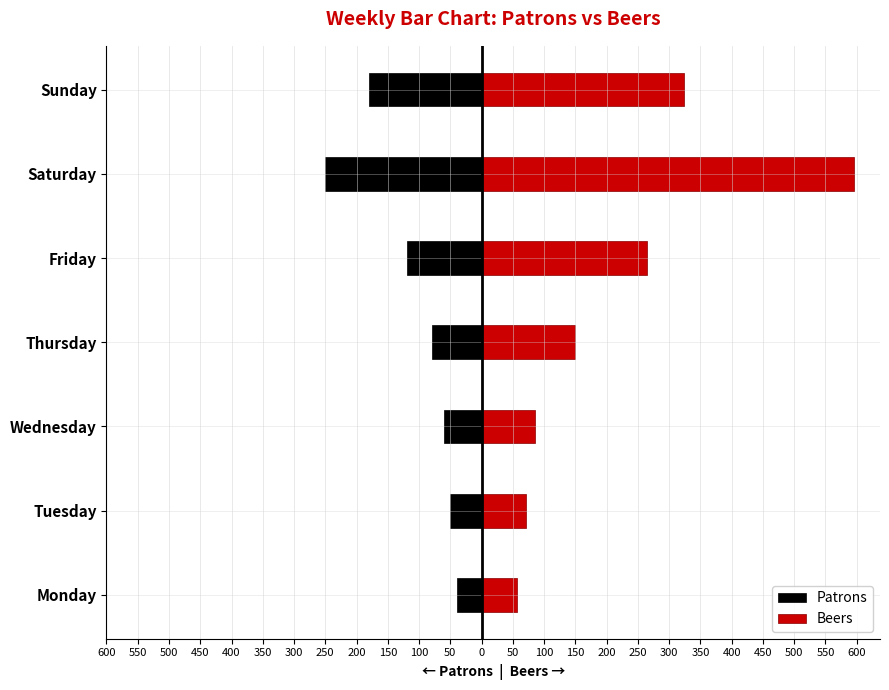

The Patrons series shows -180.0 at Sunday. True or false?

True